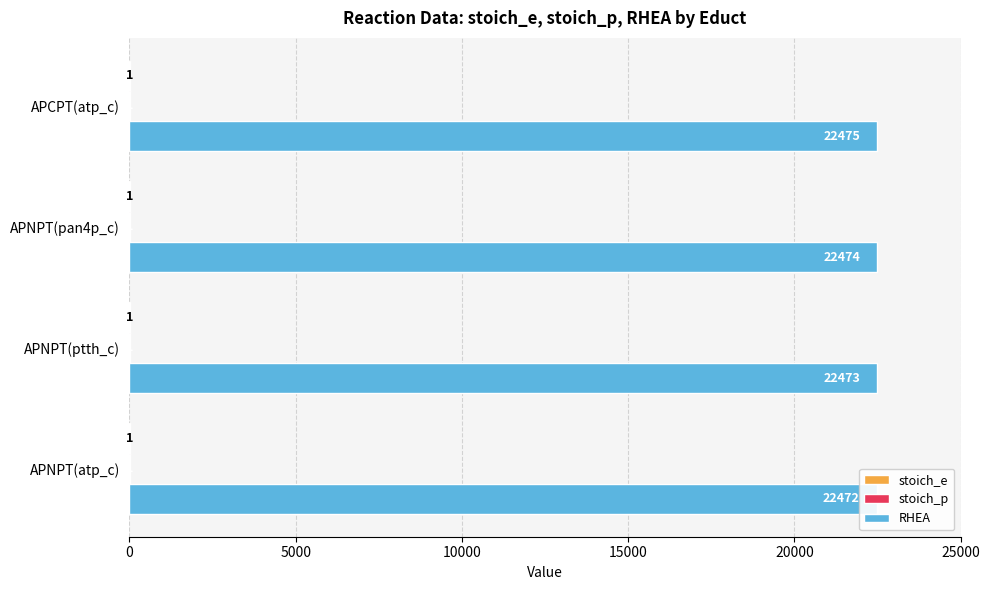

How many data points does each series have?

4